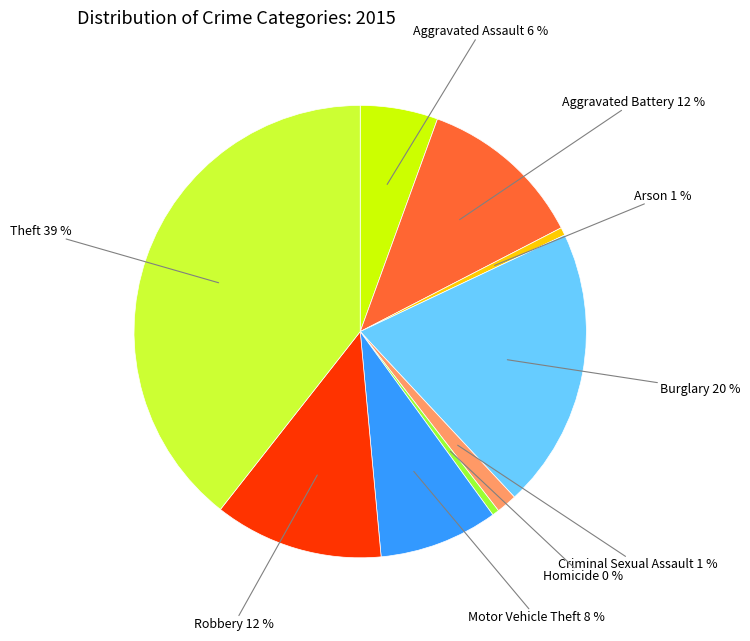

Is there any slice that represents more than half of the pie?

No